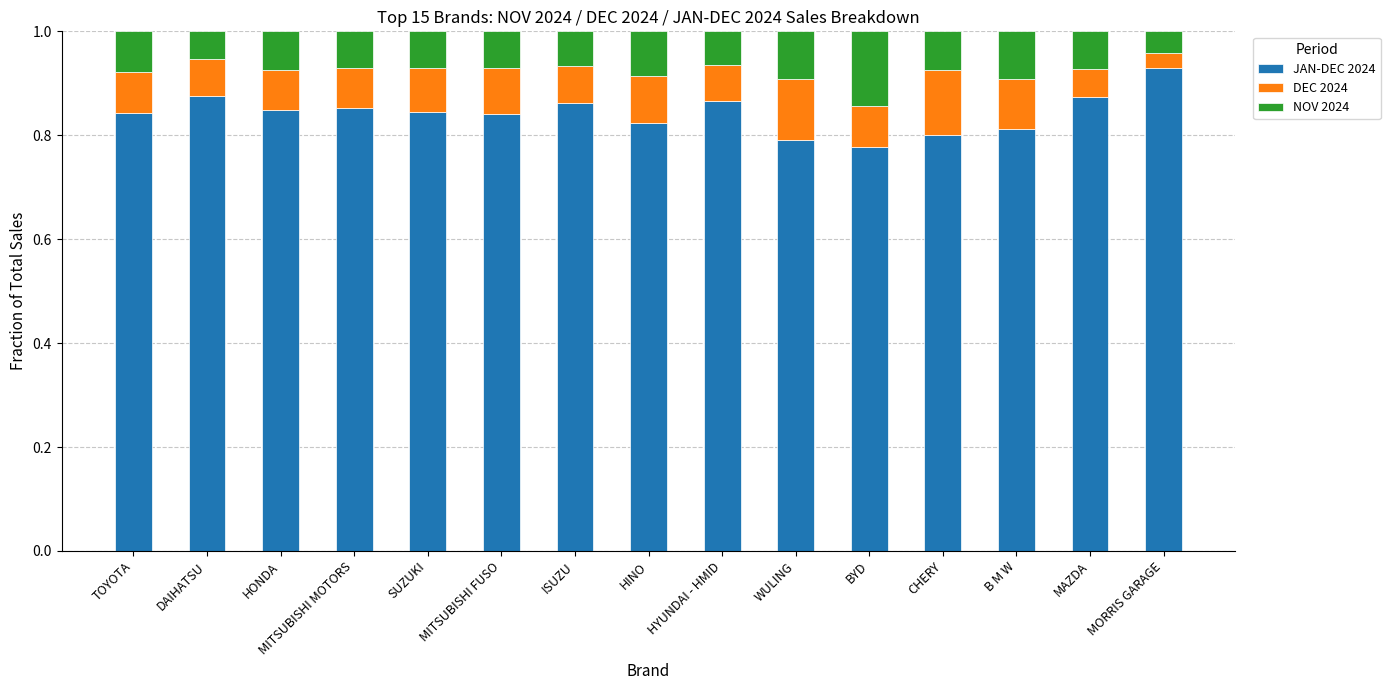

What is the total value across all series at HONDA?

1.0